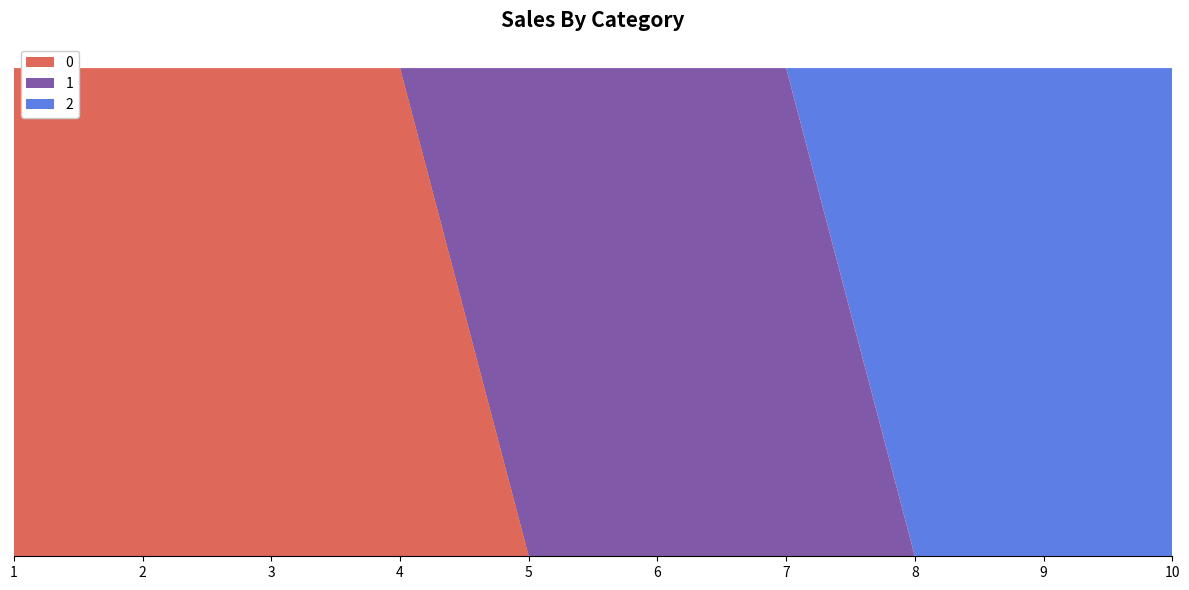

Reading left to right, extract all data points from this chart.

0: 1=1	2=1	3=1	4=1	5=0	6=0	7=0	8=0	9=0	10=0
1: 1=0	2=0	3=0	4=0	5=1	6=1	7=1	8=0	9=0	10=0
2: 1=0	2=0	3=0	4=0	5=0	6=0	7=0	8=1	9=1	10=1